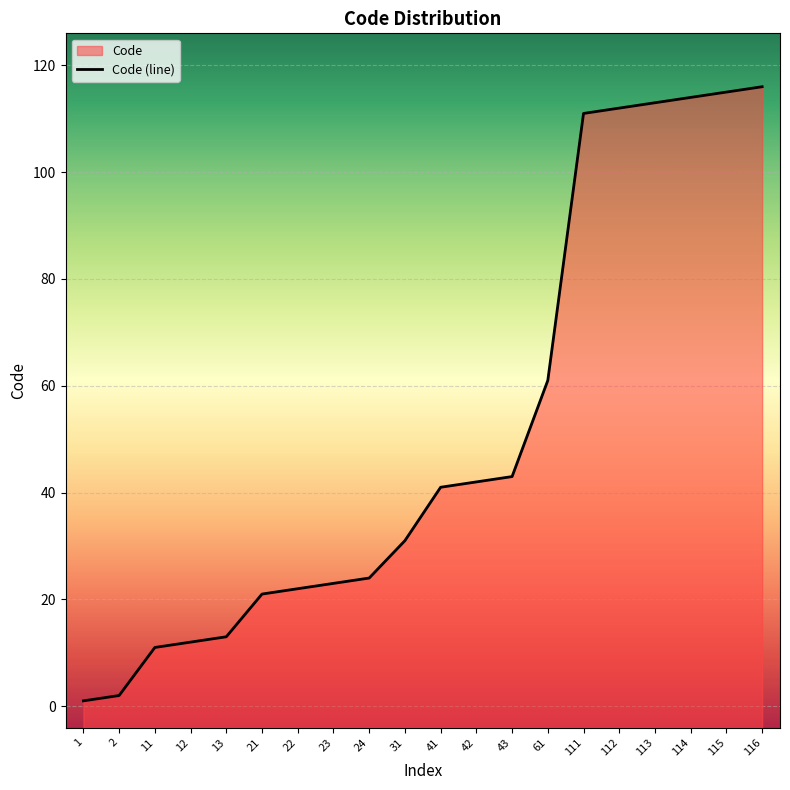

Where is the data nearest to the value 58?

61